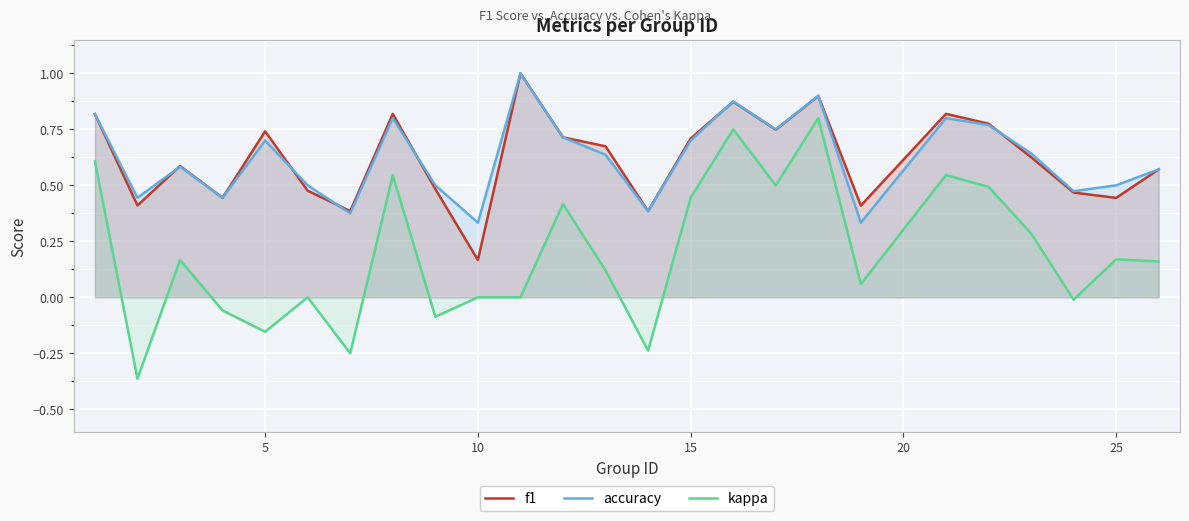

Reading left to right, transcribe all the data shown in this chart.

f1: 0.8	0.4	0.6	0.4	0.7	0.5	0.4	0.8	0.5	0.2	1.0	0.7	0.7	0.4	0.7	0.9	0.7	0.9	0.4	0.8	0.8	0.6	0.5	0.4	0.6
accuracy: 0.8	0.4	0.6	0.4	0.7	0.5	0.4	0.8	0.5	0.3	1.0	0.7	0.6	0.4	0.7	0.9	0.8	0.9	0.3	0.8	0.8	0.6	0.5	0.5	0.6
kappa: 0.6	-0.4	0.2	-0.1	-0.2	0.0	-0.2	0.5	-0.1	0.0	0.0	0.4	0.1	-0.2	0.4	0.8	0.5	0.8	0.1	0.5	0.5	0.3	-0.0	0.2	0.2